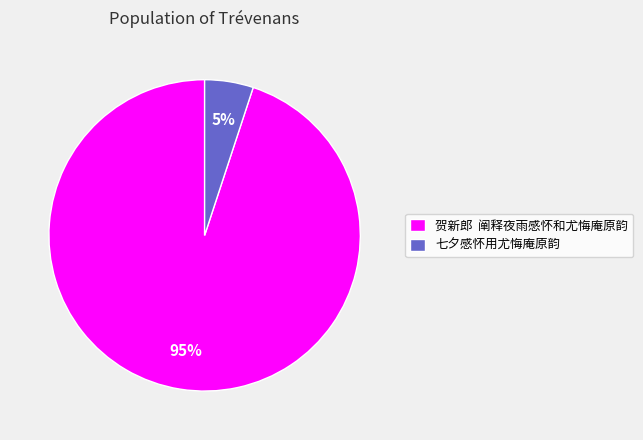

Which category accounts for the majority?

贺新郎 阐释夜雨感怀和尤悔庵原韵